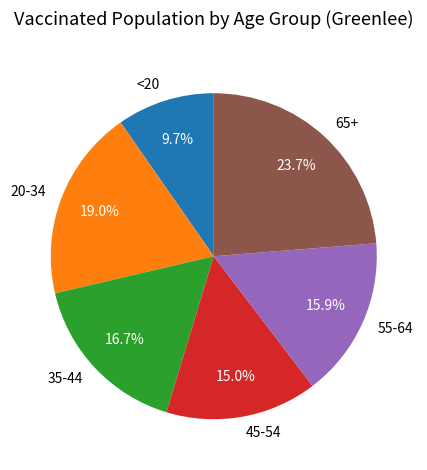

Which has a higher value, 55-64 or <20?

55-64